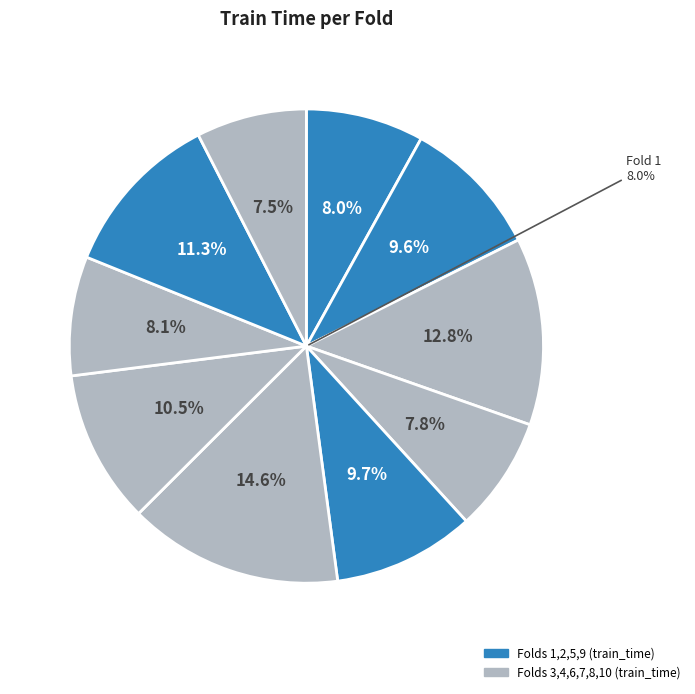

Do 7 and 4 together represent more than half of the pie?

No